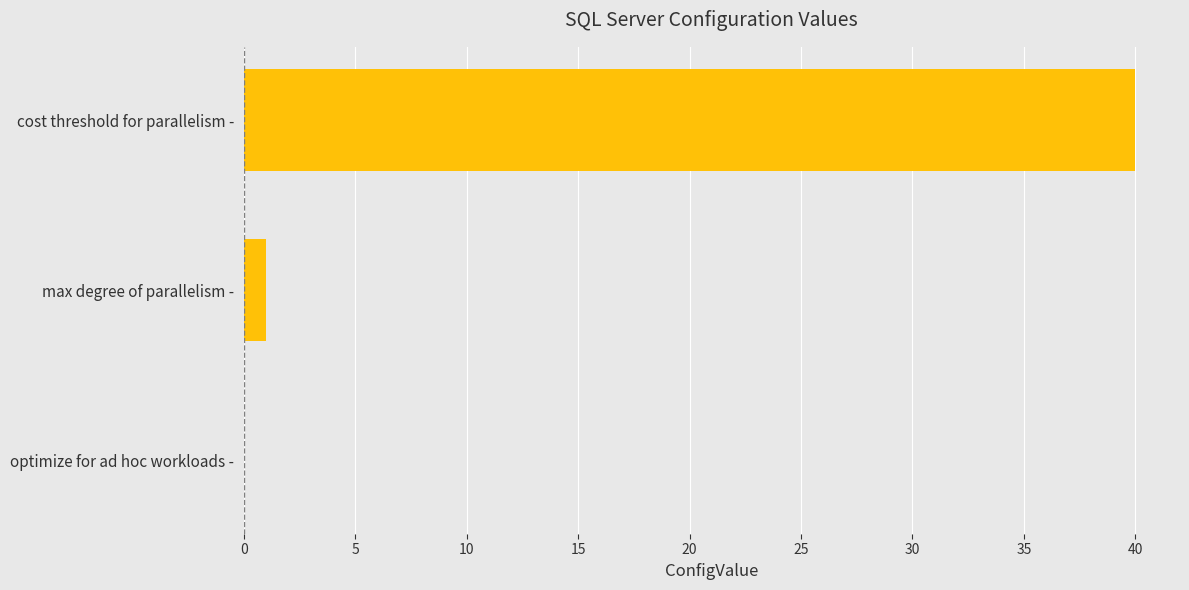

Reading top to bottom, what are all the values shown in this chart?

cost threshold for parallelism -=40	max degree of parallelism -=1	optimize for ad hoc workloads -=0